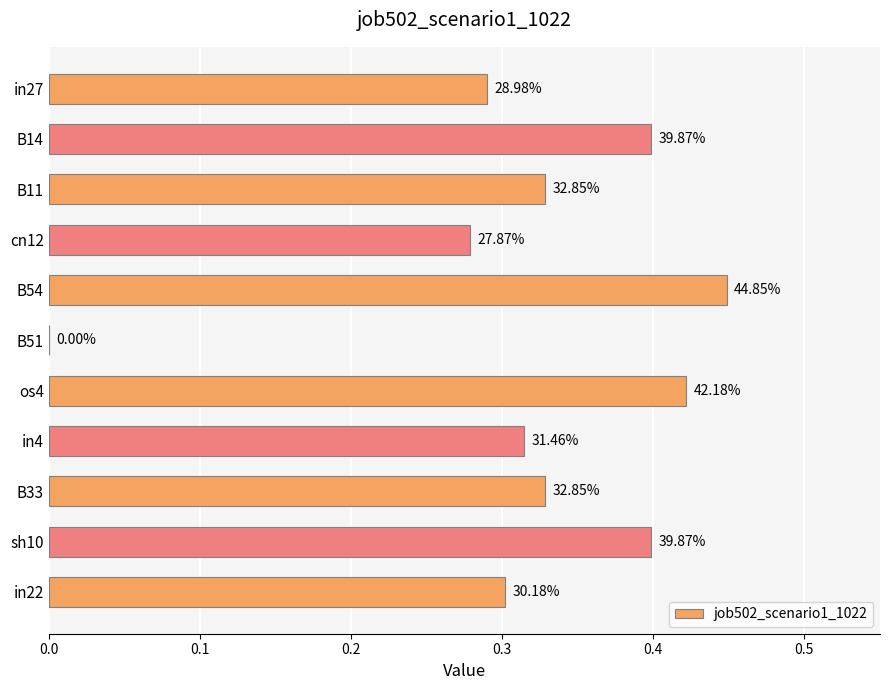

Are the bars horizontal?

Yes